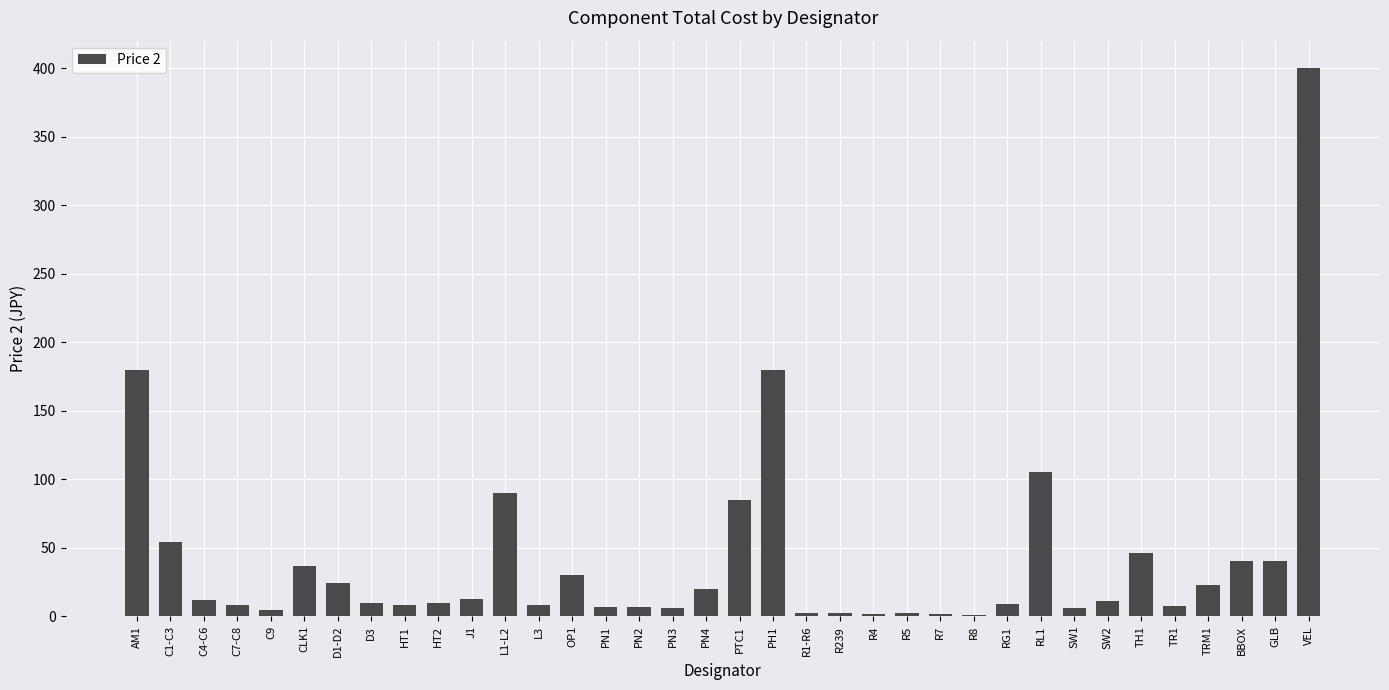

What is the sum of all values?

1491.8